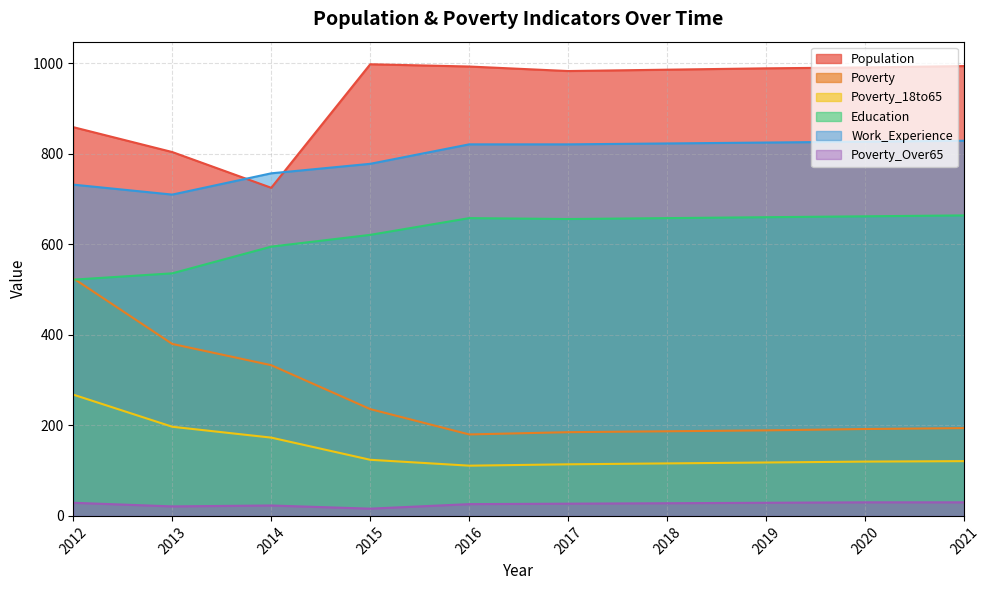

Which series changed the most between 2013 and 2020?

Poverty